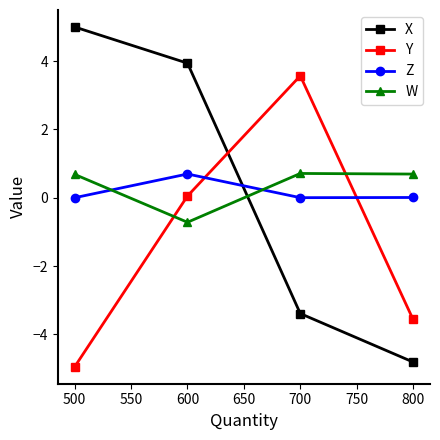

Where does the X series first go above 3?

500